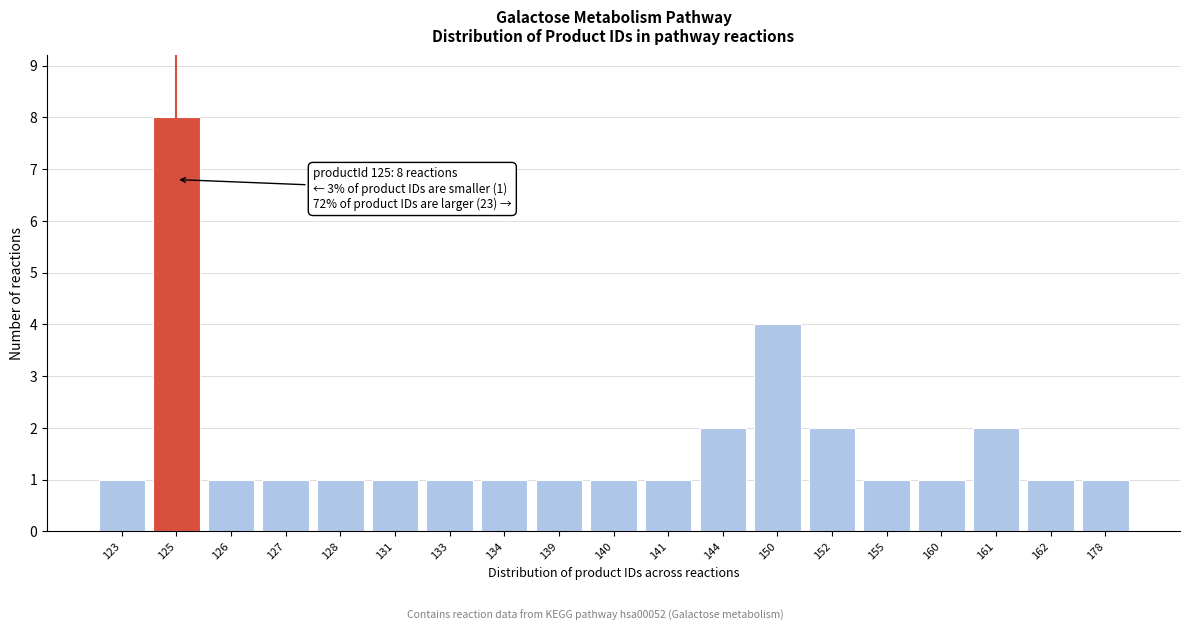

Reading left to right, transcribe all the data shown in this chart.

1	8	1	1	1	1	1	1	1	1	1	2	4	2	1	1	2	1	1